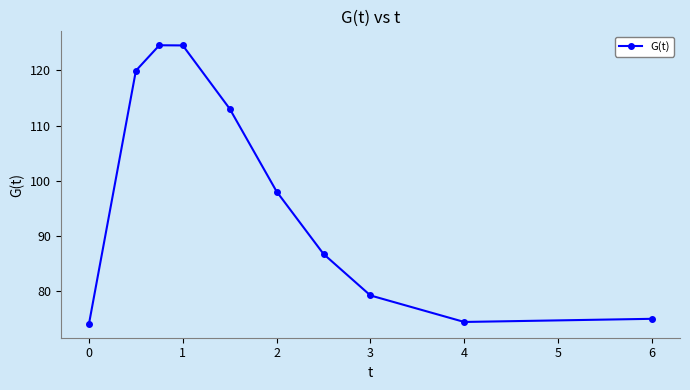

What is the sum of all values?

969.8